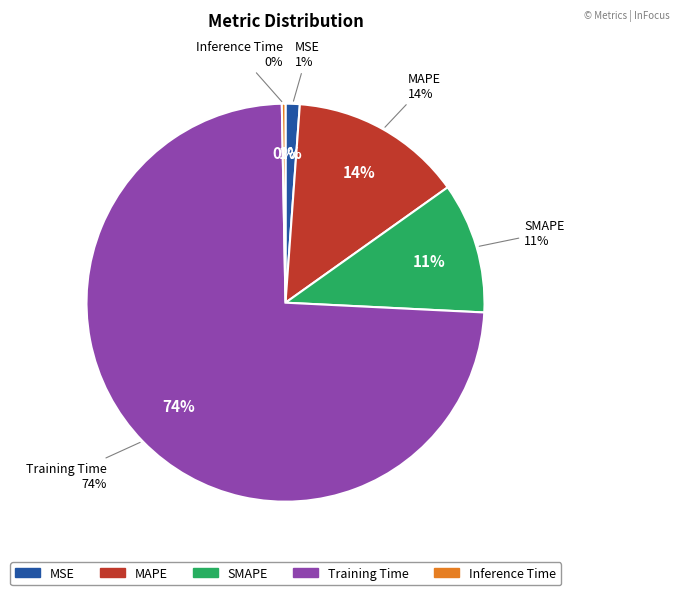

Which slice represents more than half of the pie?

Training Time